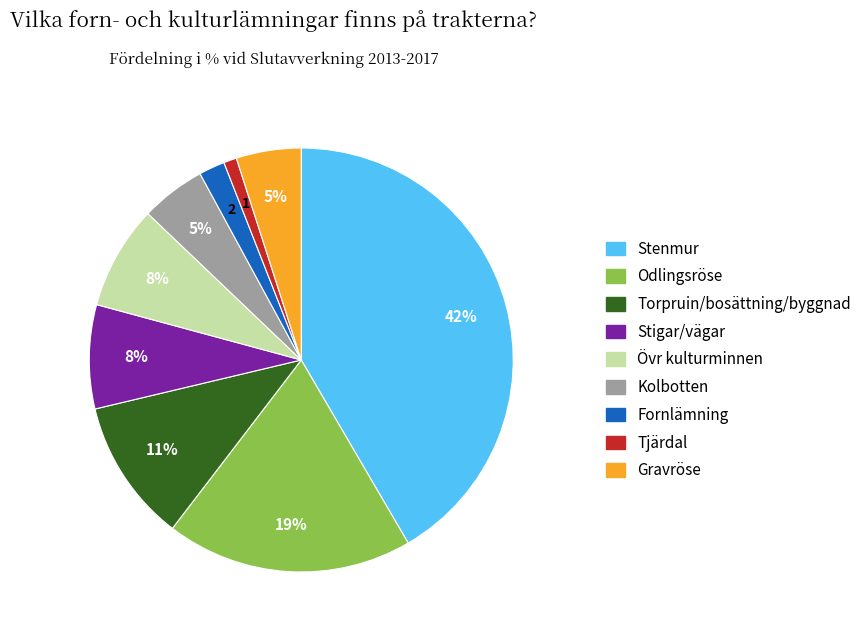

Is there a majority slice in this chart?

No